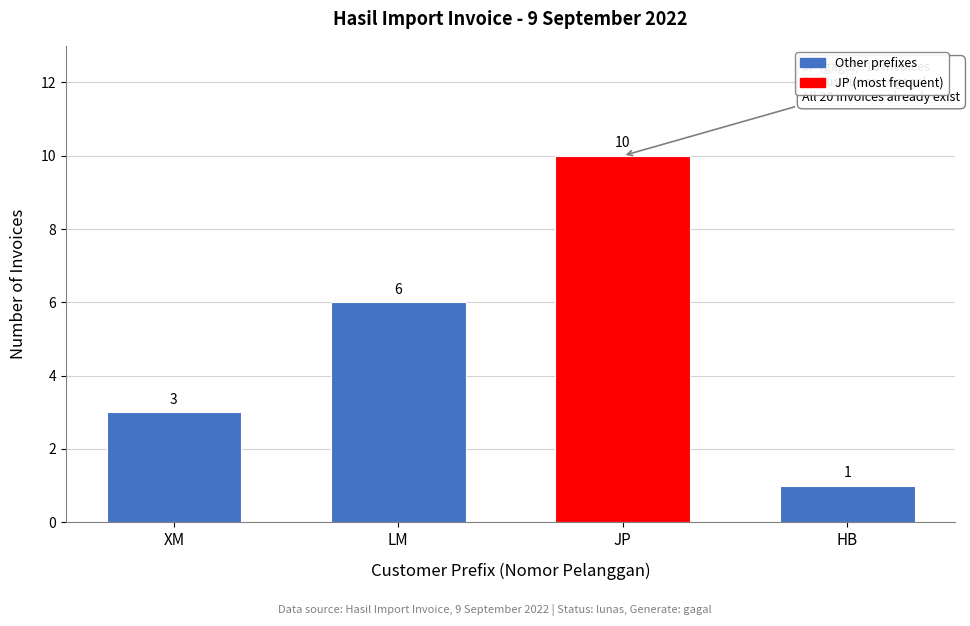

Reading right to left, list all the values displayed in this chart.

1	10	6	3